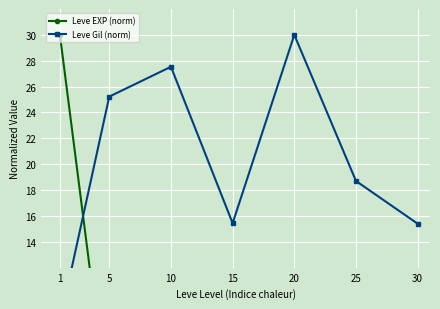

True or false: Leve Gil (norm) and Leve EXP (norm) cross at least once.

True